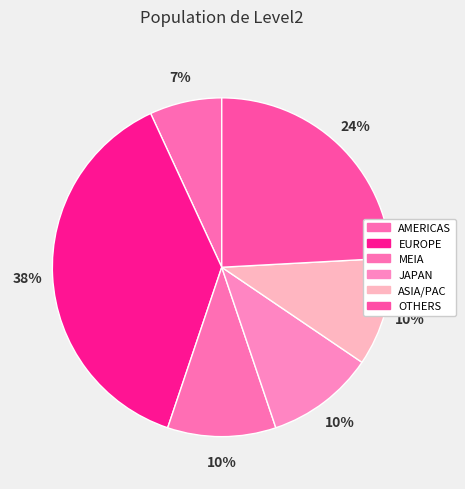

How many slices are in this pie chart?

6